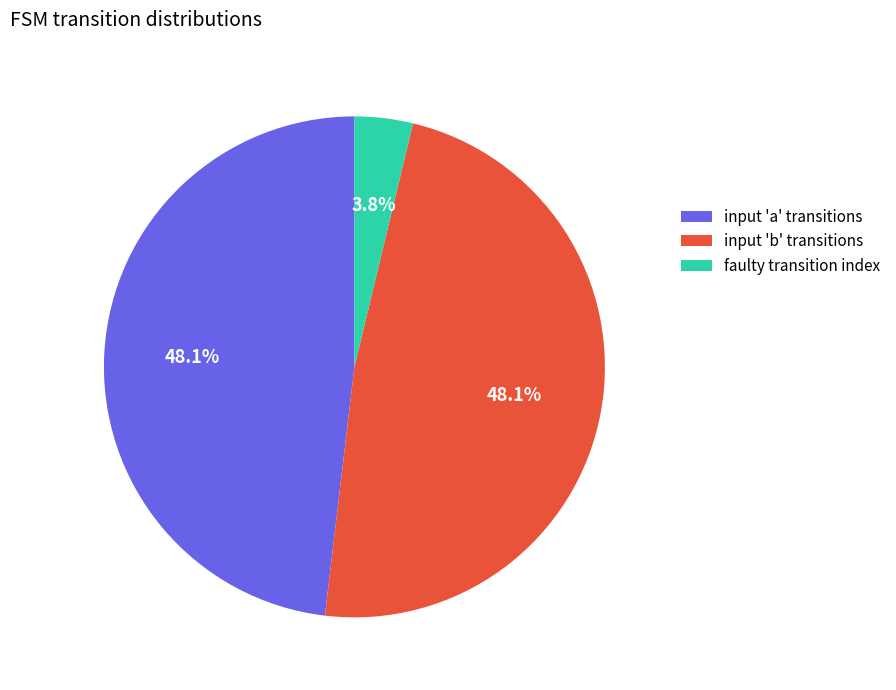

What is the ratio of the value at input 'a' transitions to the value at input 'b' transitions?

1.0